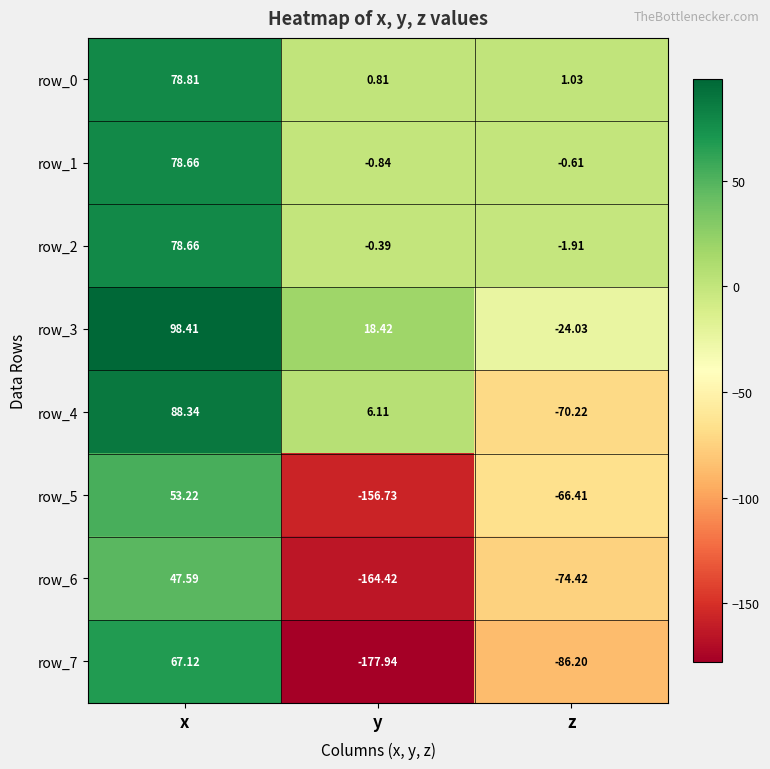

Between y and z, which series saw the biggest shift?

row_7